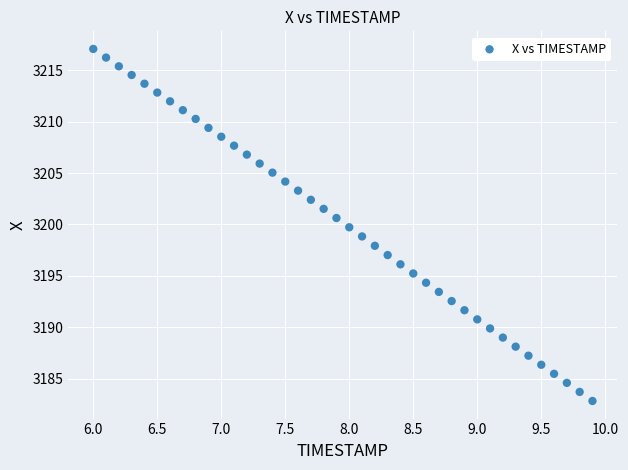

What is the range of Y values (max minus min)?

34.2